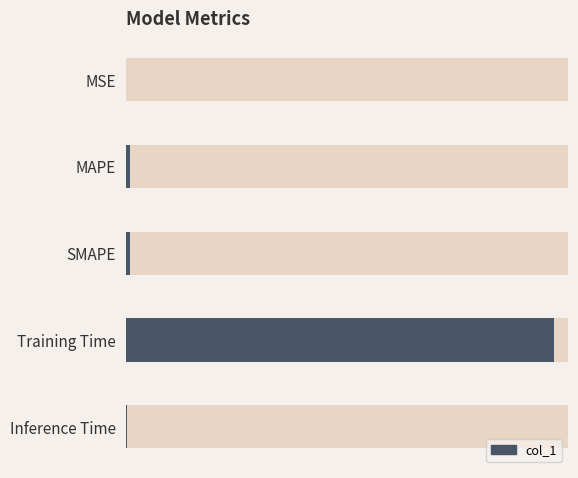

Are the bars grouped side by side (vs. stacked)?

No